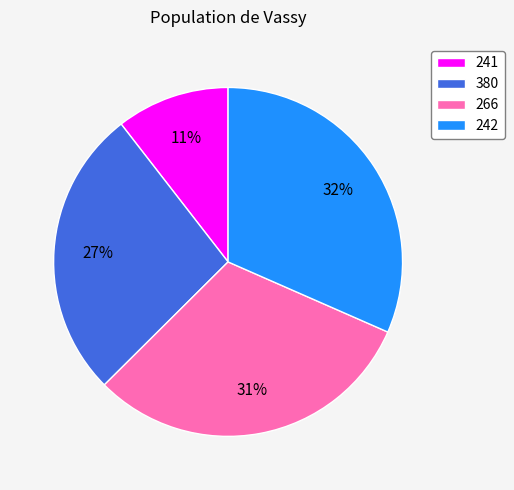

How many segments does this pie chart have?

4